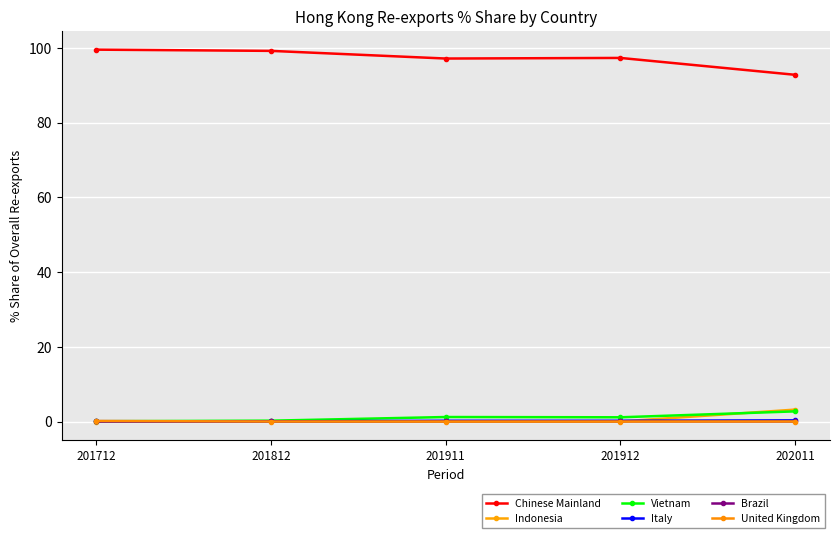

Between which two adjacent categories do Indonesia and United Kingdom first intersect?

201712 and 201812